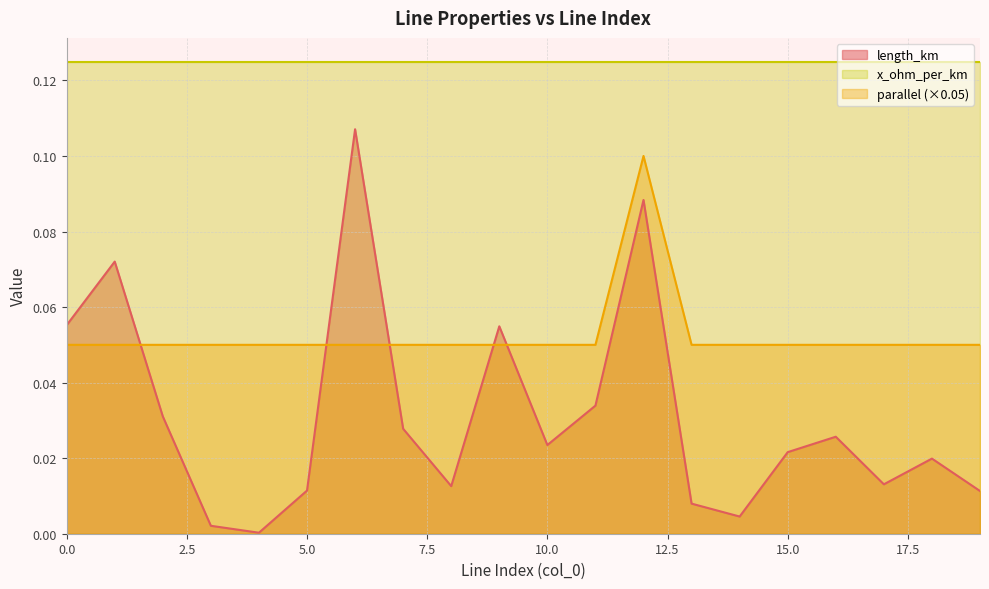

Reading right to left, extract all data points from this chart.

length_km: 0.0	0.0	0.0	0.0	0.0	0.0	0.0	0.1	0.0	0.0	0.1	0.0	0.0	0.1	0.0	0.0	0.0	0.0	0.1	0.1
parallel: 0.1	0.1	0.1	0.1	0.1	0.1	0.1	0.1	0.1	0.1	0.1	0.1	0.1	0.1	0.1	0.1	0.1	0.1	0.1	0.1